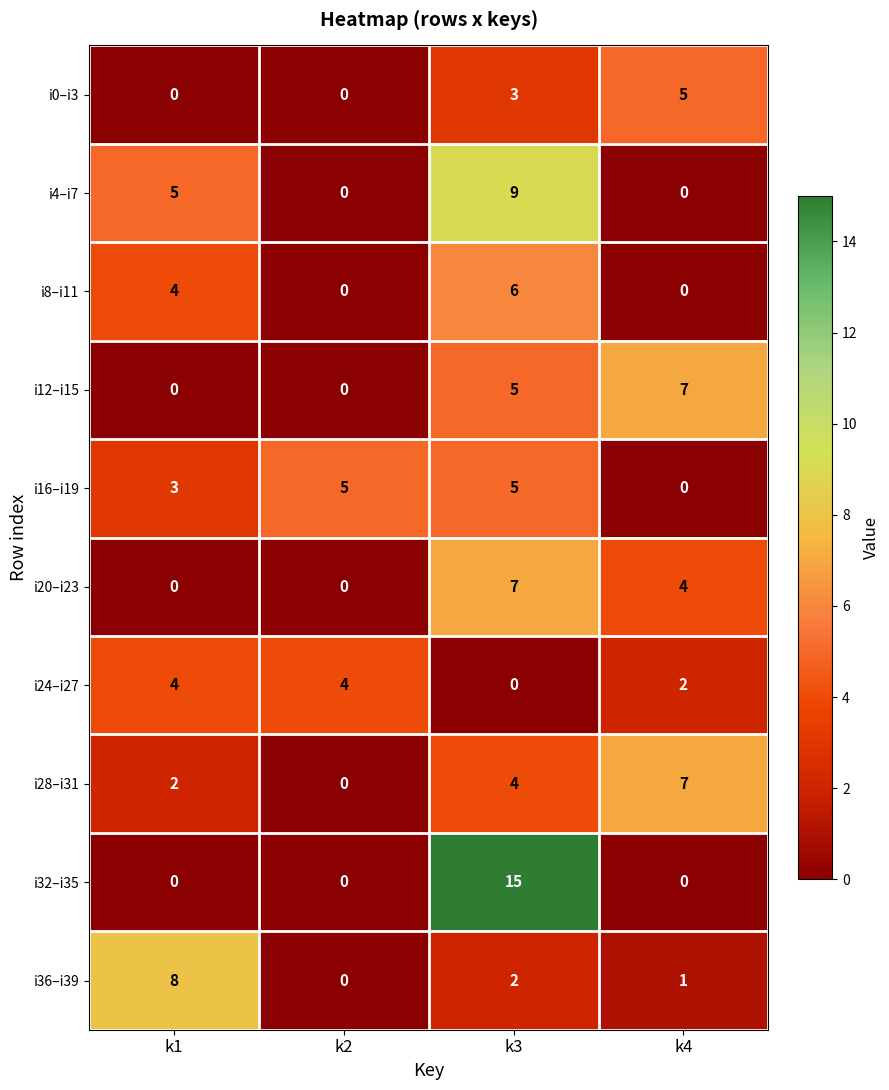

What is the maximum value shown in the chart?

15